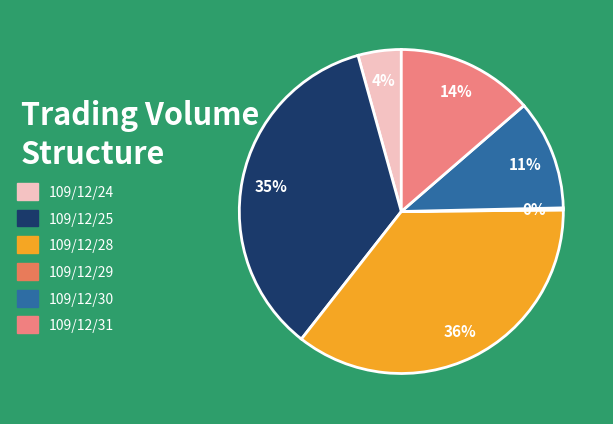

What is the largest slice in the pie chart?

109/12/28